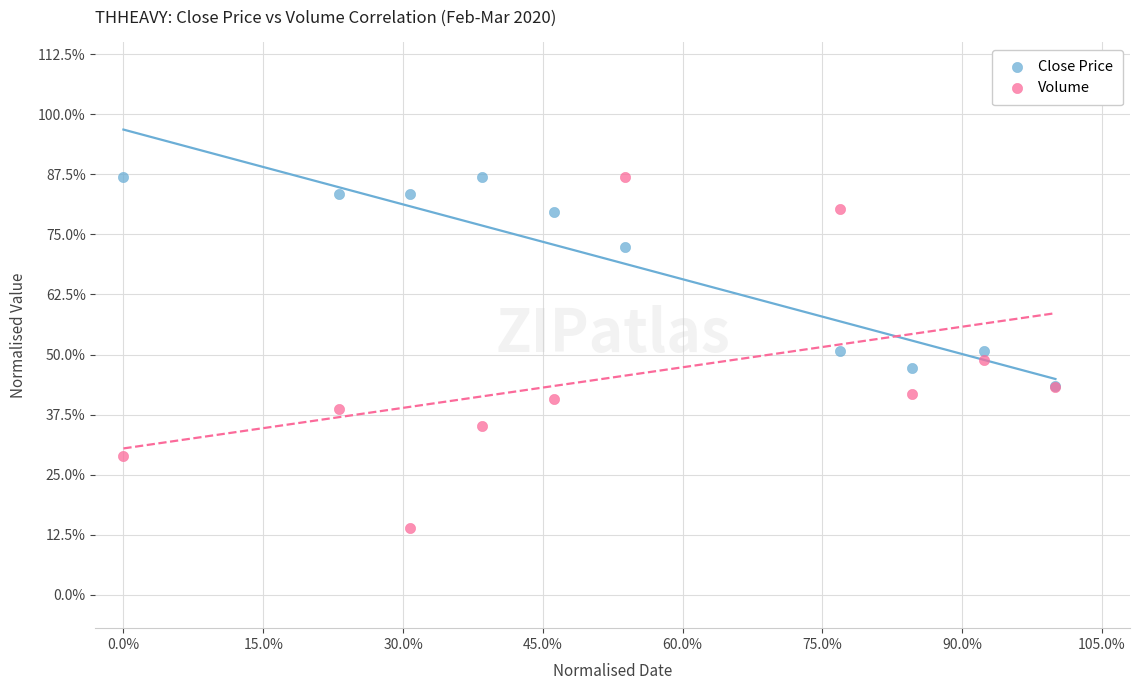

What are all the series names shown in the legend?

Close Price, Volume